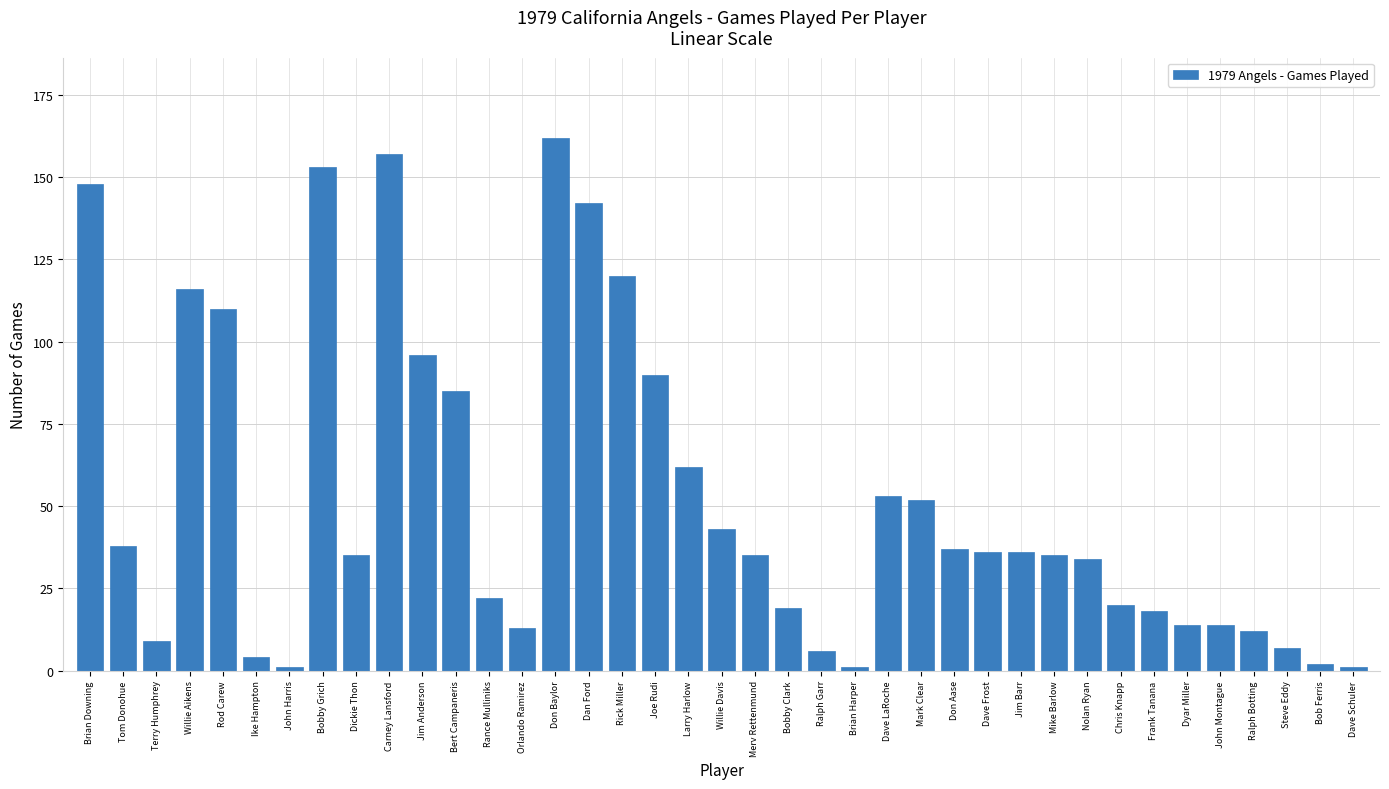

How many categories are shown in the chart?

39